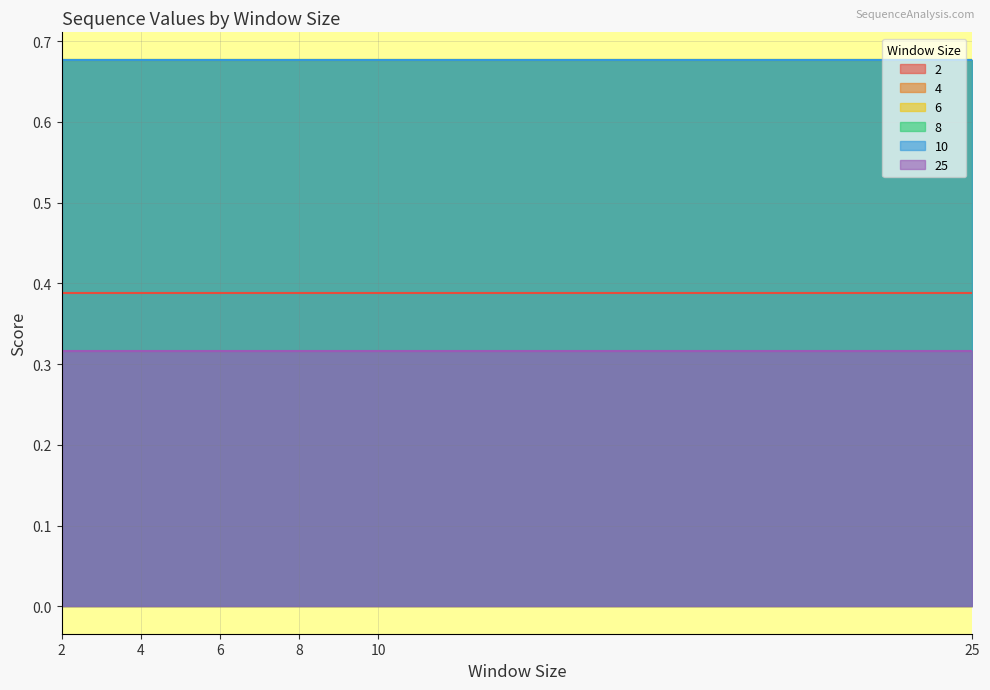

What is the value of the 6 point at the 6th from the left?

0.7